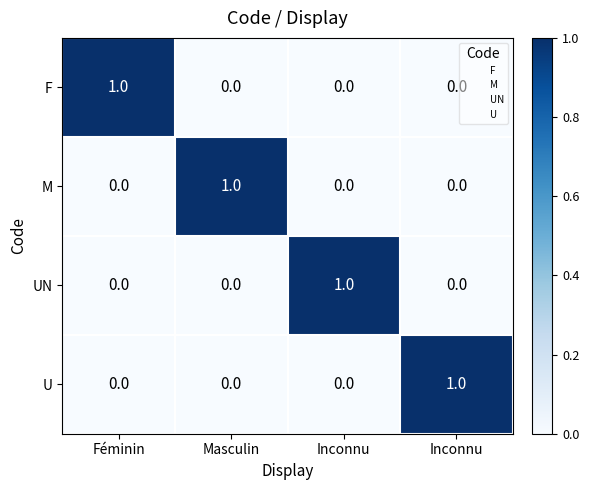

Reading left to right, extract all data points from this chart.

F: Féminin=1	Masculin=0	Inconnu=0	Inconnu=0
M: Féminin=0	Masculin=1	Inconnu=0	Inconnu=0
UN: Féminin=0	Masculin=0	Inconnu=1	Inconnu=0
U: Féminin=0	Masculin=0	Inconnu=0	Inconnu=1